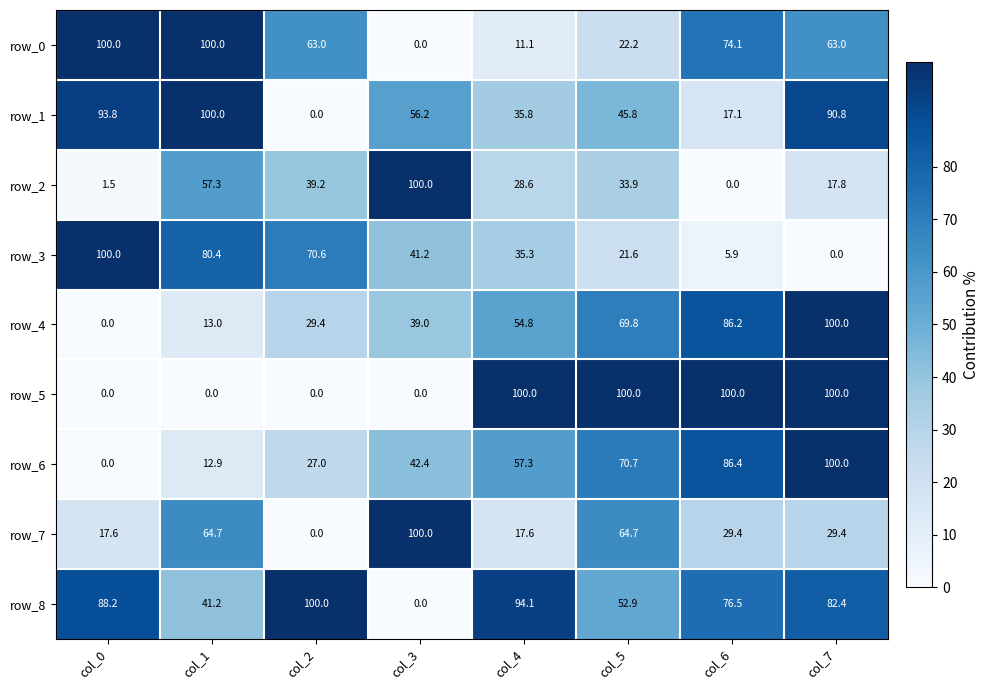

Is it true that row_0 equals 14.6 at col_5?

False